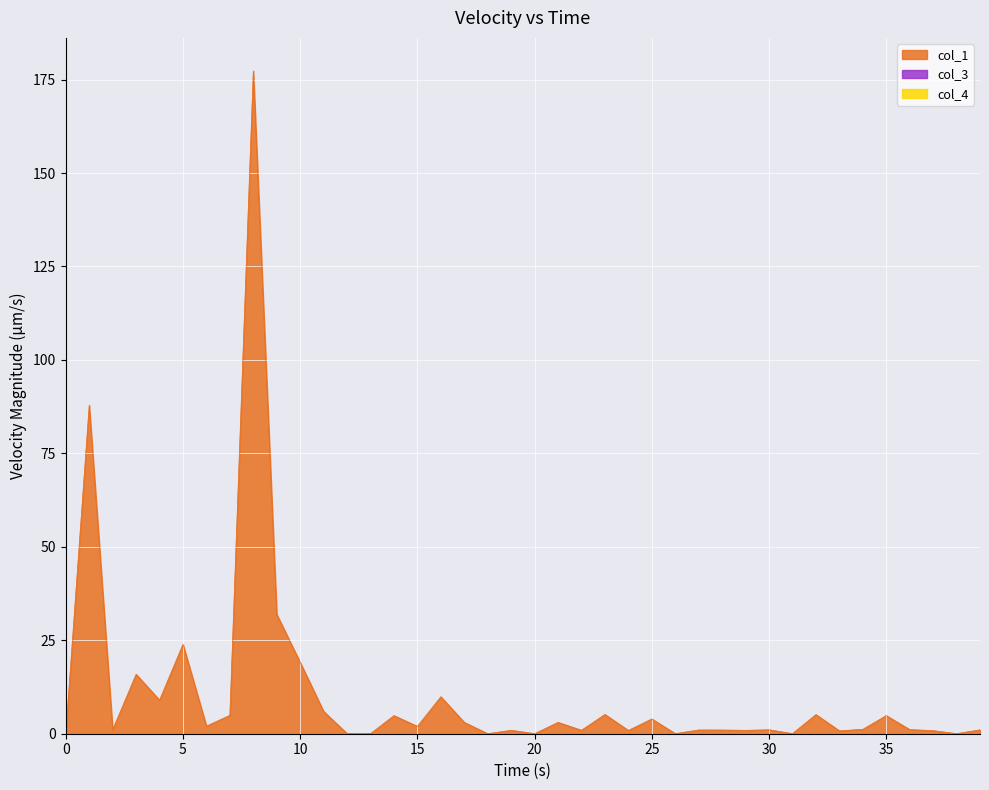

List the series in order of their peak value, highest first.

col_1, col_3, col_4